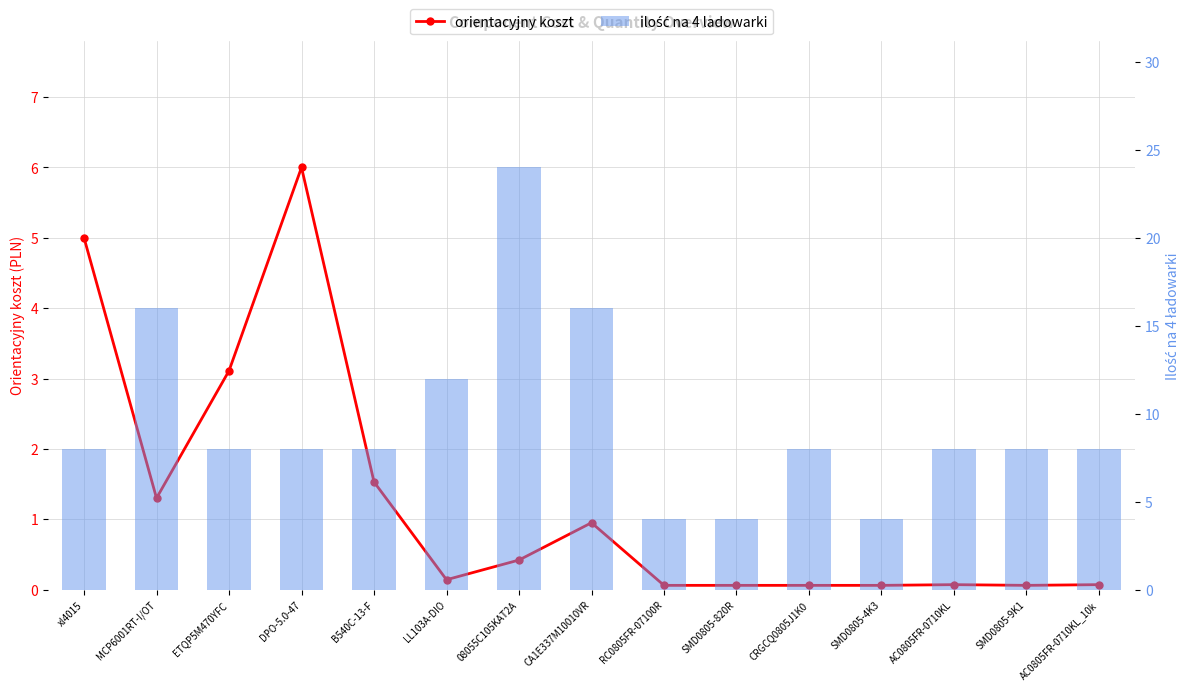

What is the difference between the maximum and second lowest values in the ilość na 4 ladowarki series?

20.0